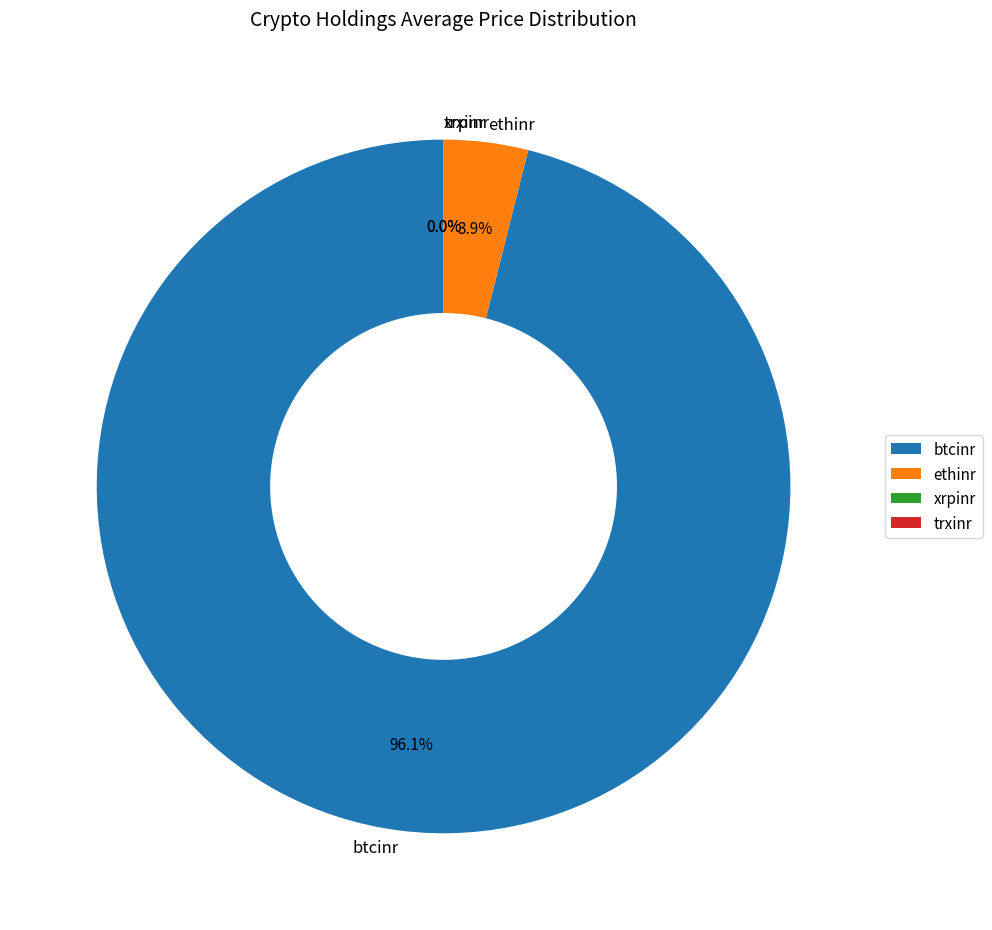

What portion of the pie excludes btcinr?

3.9%